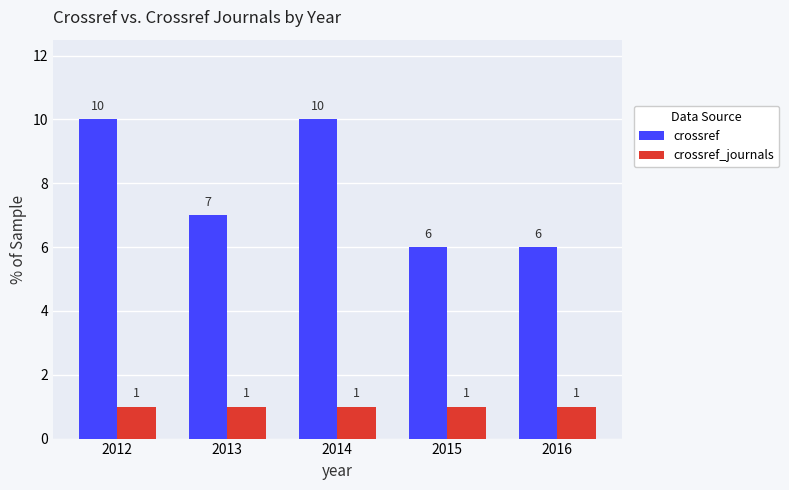

What is the greatest value displayed?

10